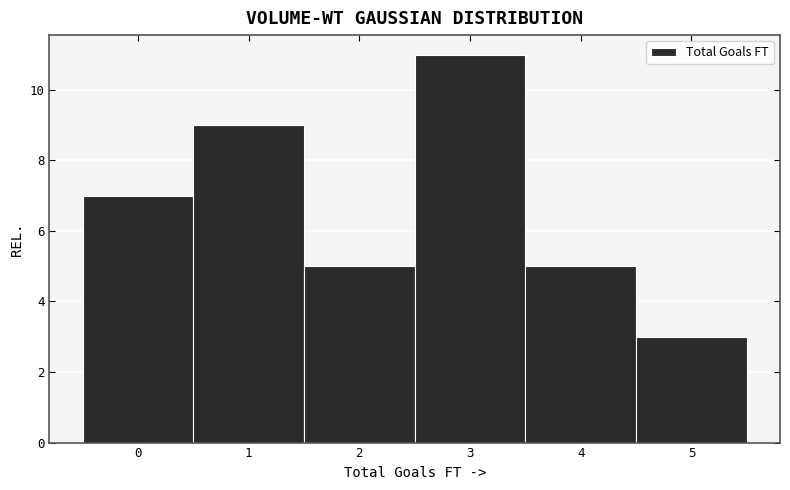

Reading left to right, list every bar in this chart as the range it spans on the x-axis followed by its height. The values are not printed on the chart, so give them approximately, as read against the axis.

-0.5 to 0.5: 7
0.5 to 1.5: 9
1.5 to 2.5: 5
2.5 to 3.5: 11
3.5 to 4.5: 5
4.5 to 5.5: 3